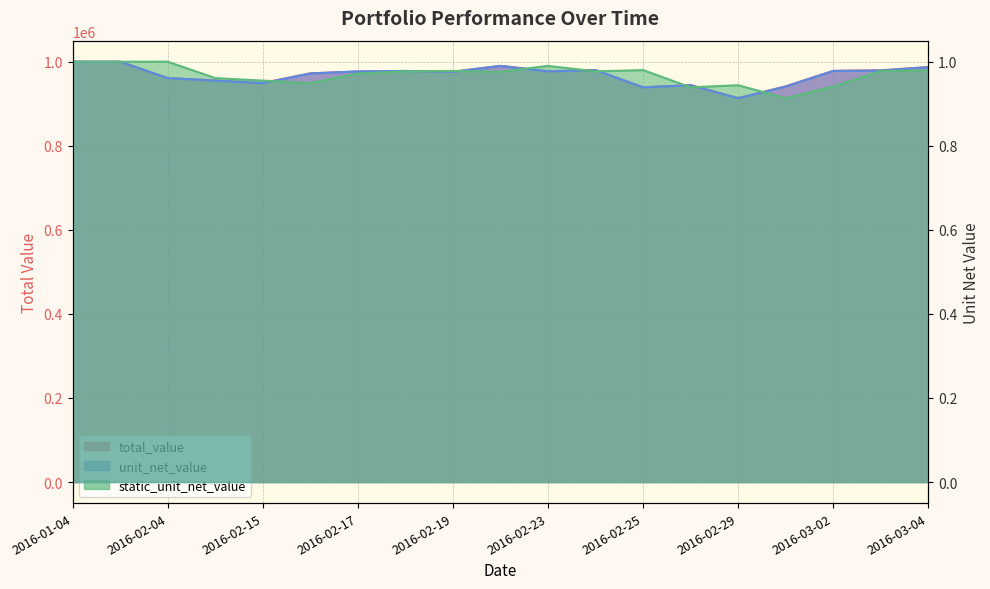

What is the value of the static_unit_net_value point at the 1st from the left?

1.0